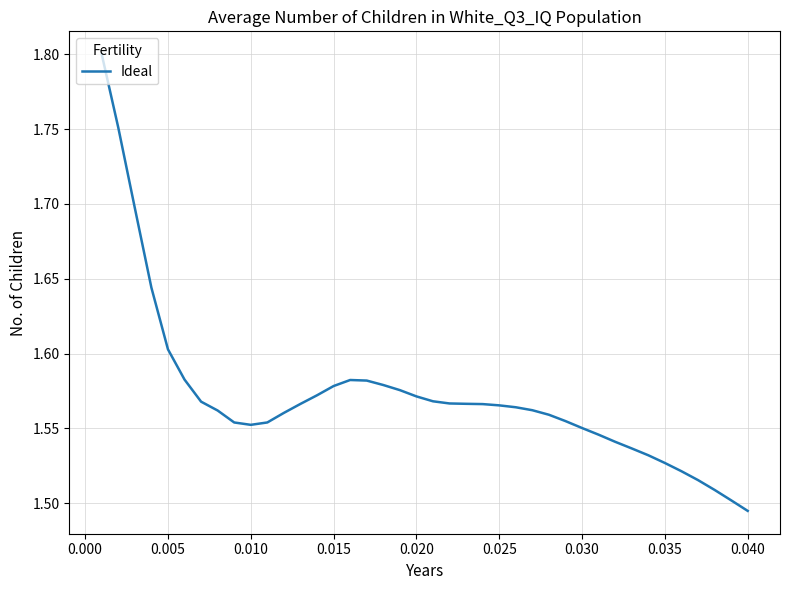

What is the difference between the maximum and minimum values?

0.3